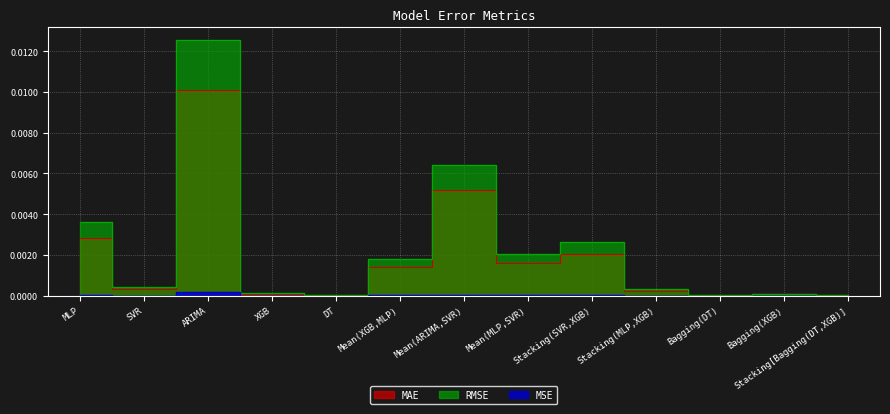

How many lines are shown in the chart?

3